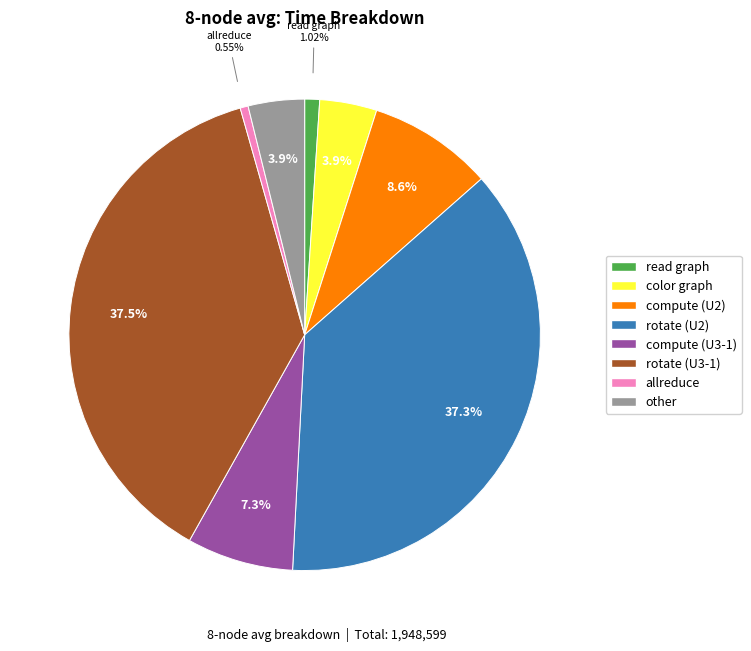

Does compute (U3-1) account for over 50% of the chart?

No